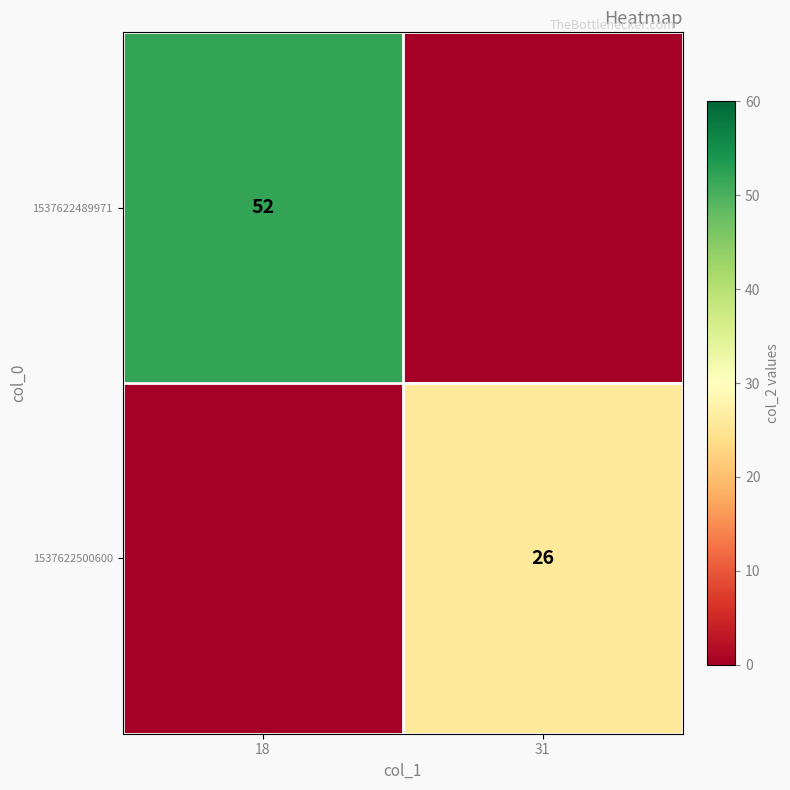

Is the value of 1537622500600 at 31 greater than the value of 1537622489971 at 18?

No